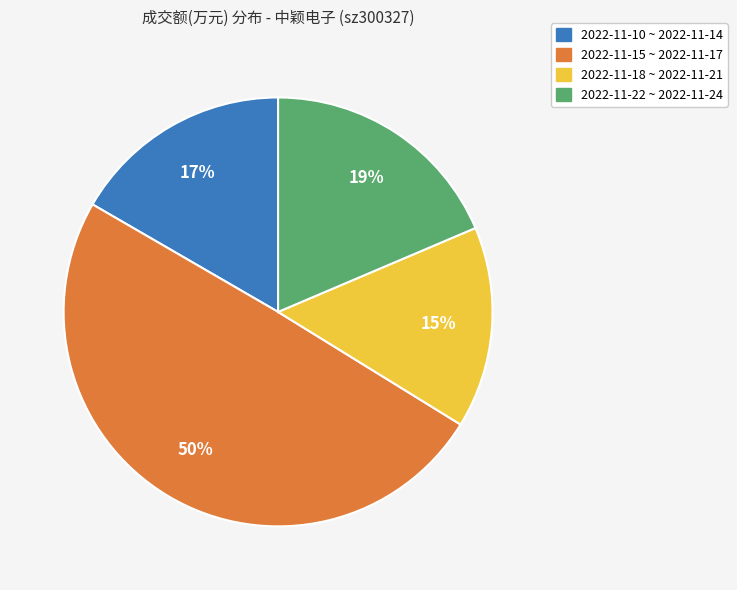

To the nearest percent, what is the average slice percentage?

25%